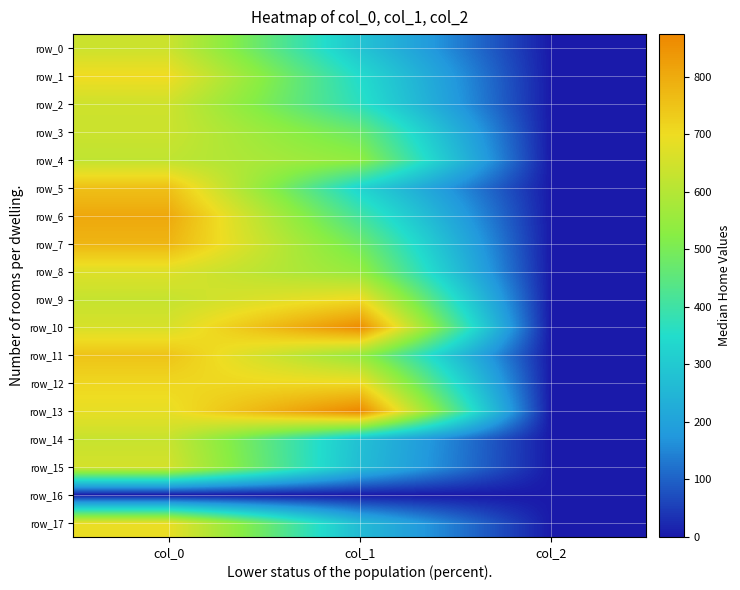

What is the sum of all row_6 values?

1217.0